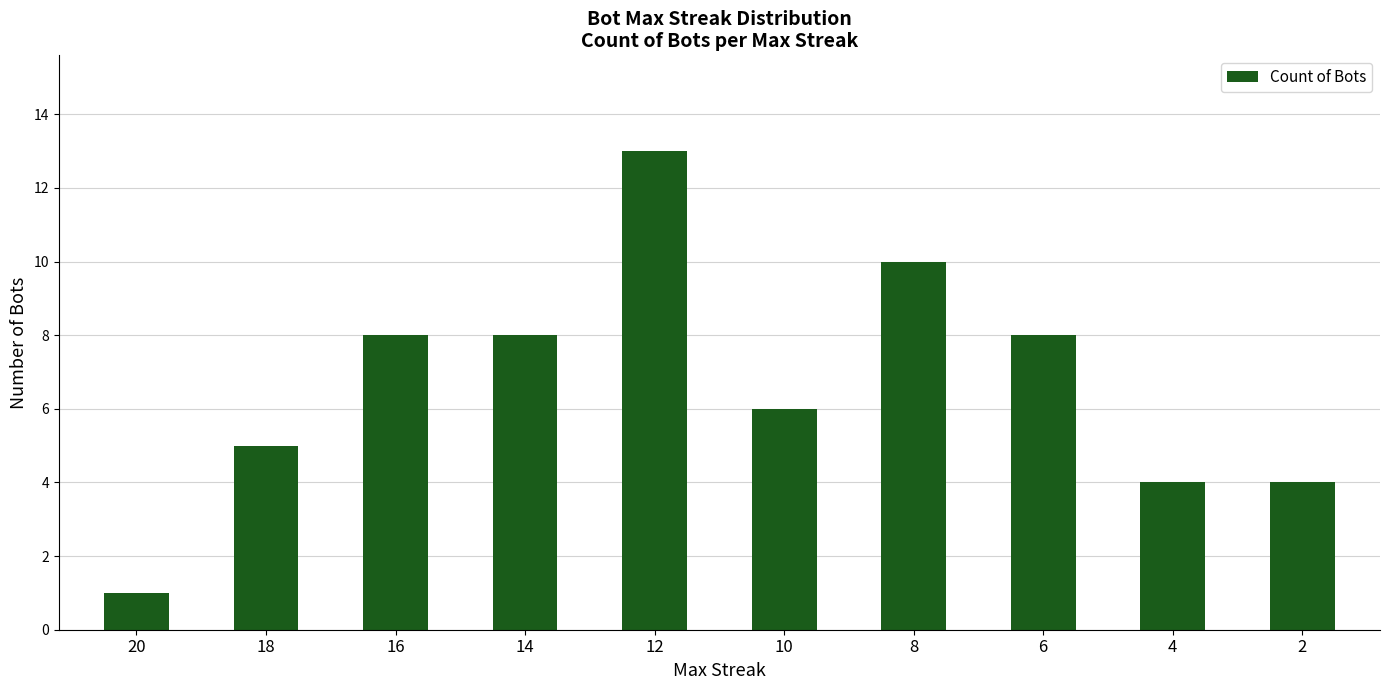

At which category does the chart reach its minimum across all series?

20